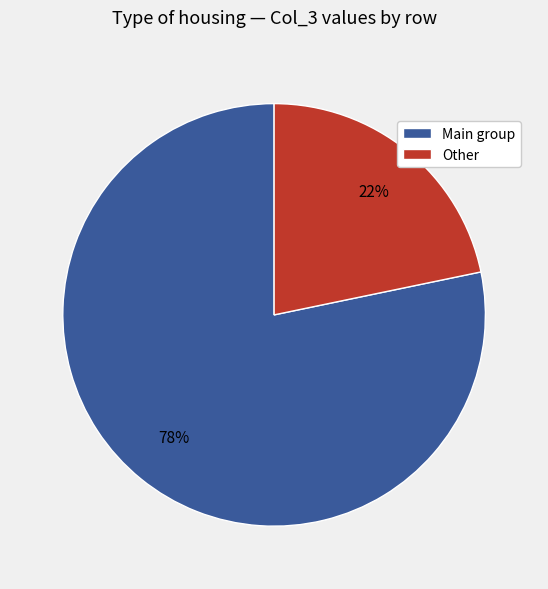

Do Other and Main group together represent more than half of the pie?

Yes